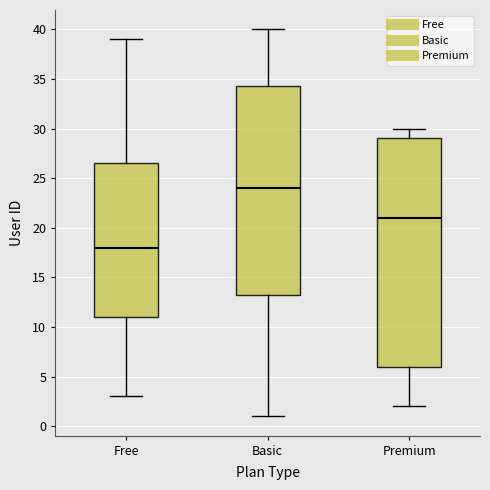

Reading left to right, read every box against the y-axis: the position of its median line, the range the box covers, and the ends of its whiskers. The values are not printed on the chart, so give them approximately, as read against the axis.

Free: median 18.0, box 11.0 to 26.5, whiskers 3.0 to 39.0
Basic: median 24.0, box 13.5 to 34.5, whiskers 1.0 to 40.0
Premium: median 21.0, box 6.0 to 29.0, whiskers 2.0 to 30.0